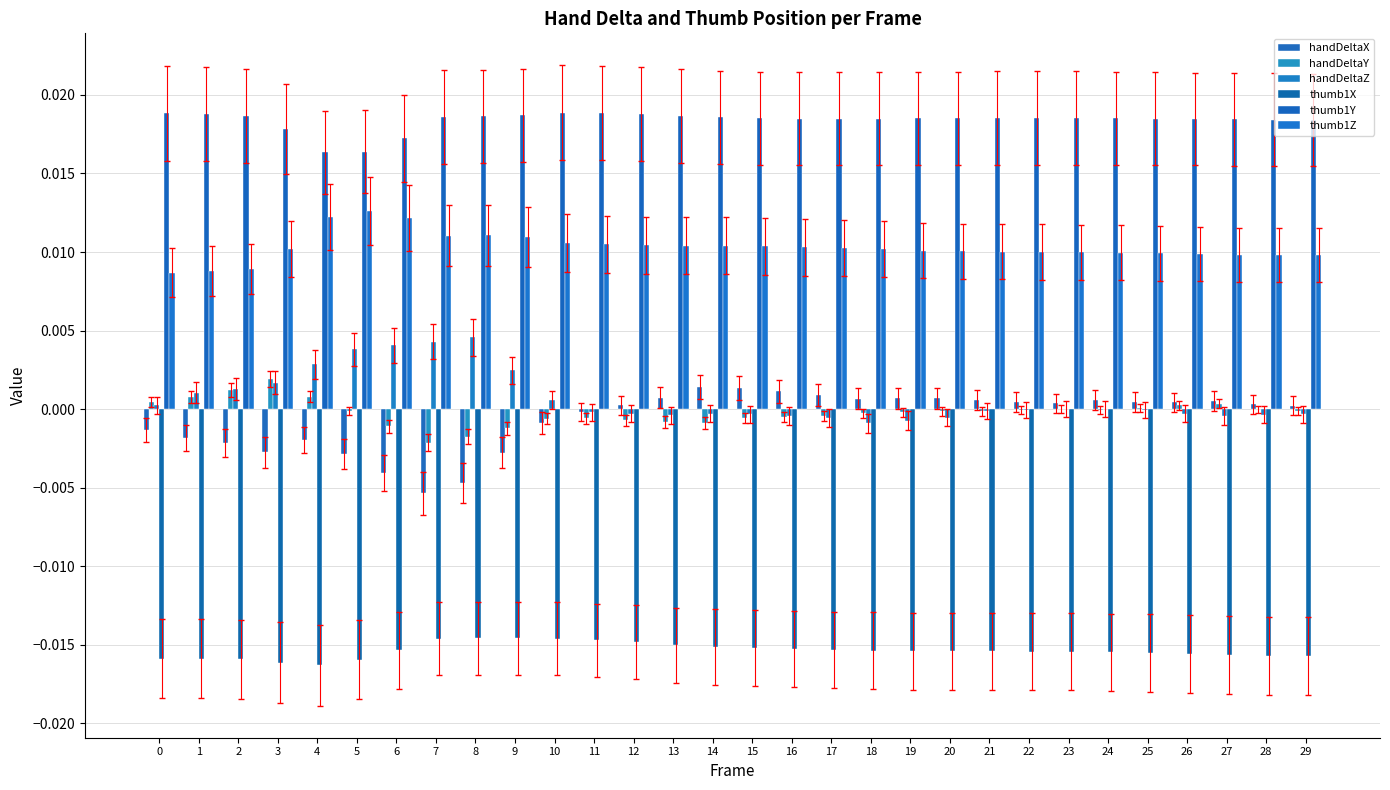

What are all the series names shown in the legend?

handDeltaX, handDeltaY, handDeltaZ, thumb1X, thumb1Y, thumb1Z